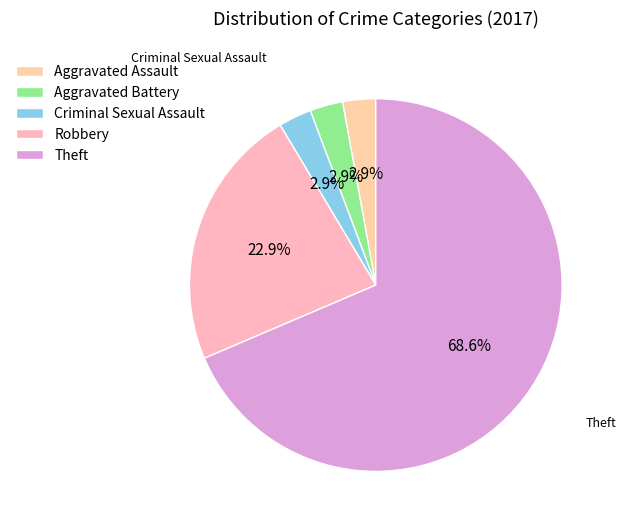

To the nearest percent, what is the difference between the Robbery and Theft slice percentages?

46%